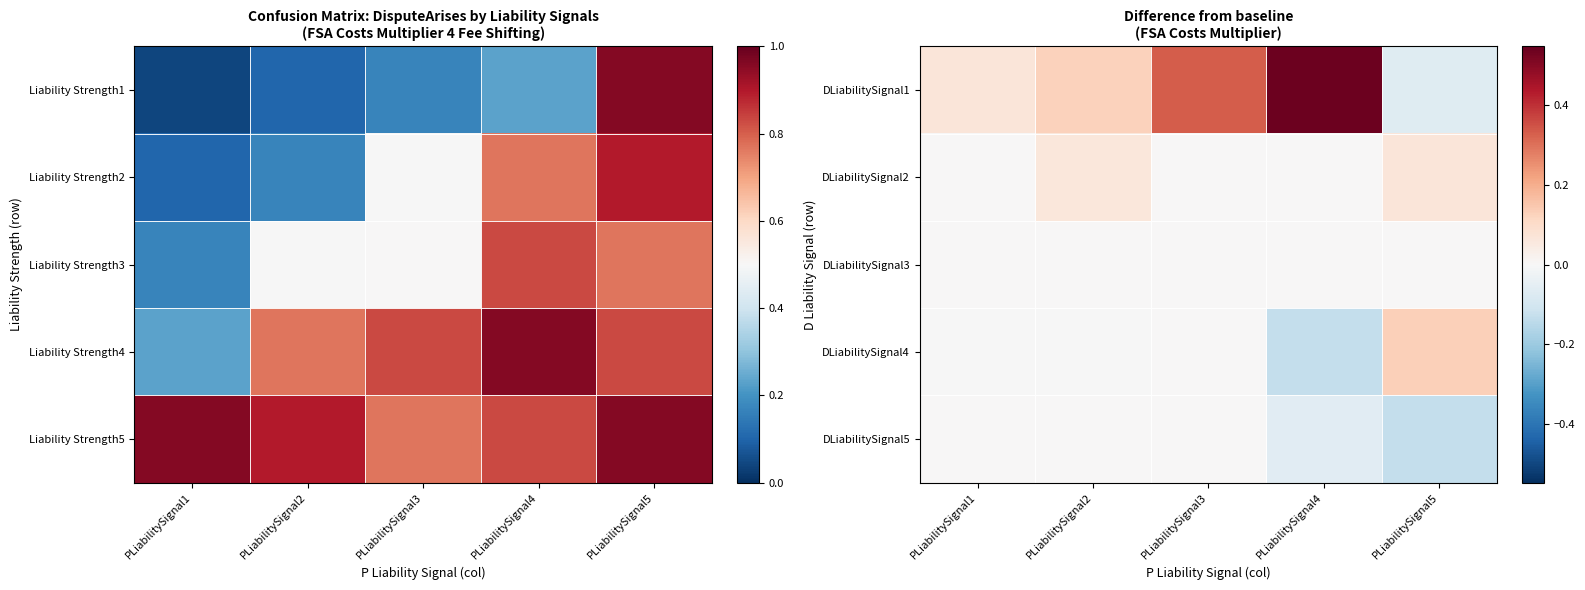

At PLiabilitySignal2, list the series in order from smallest to largest.

DLiabilitySignal4, DLiabilitySignal3, DLiabilitySignal5, DLiabilitySignal2, DLiabilitySignal1